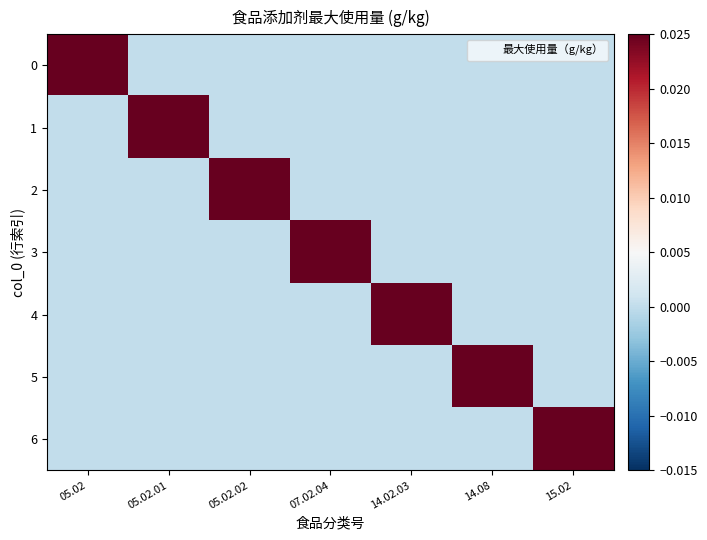

What is the maximum value shown in the chart?

0.8